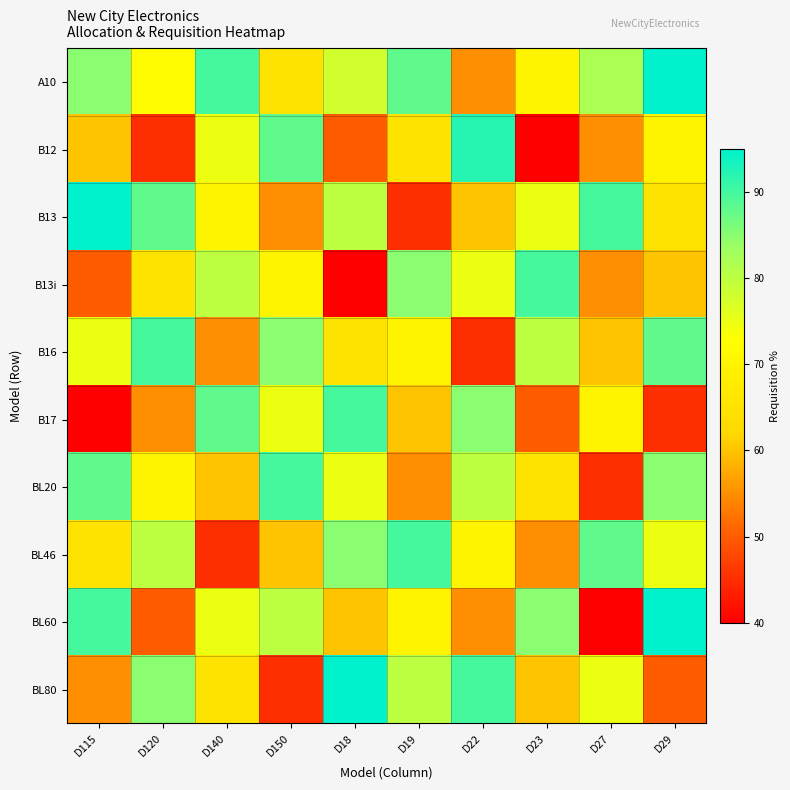

Between D140 and D29, which is larger?

D29